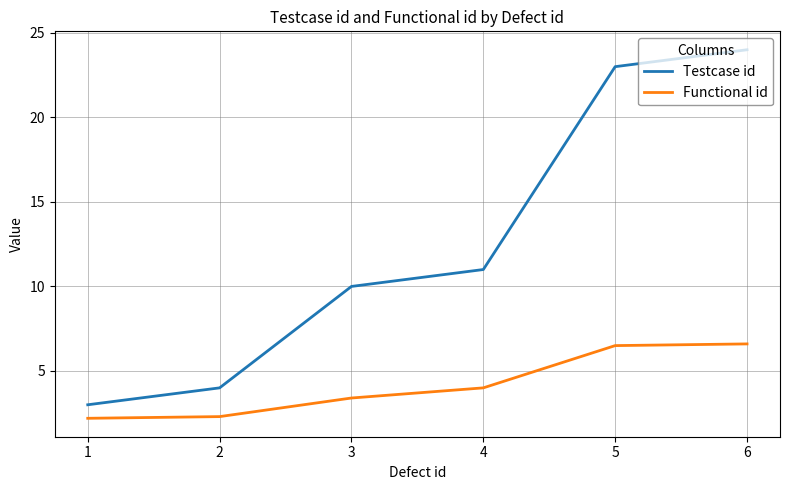

Which series has the largest total across all categories?

Testcase id